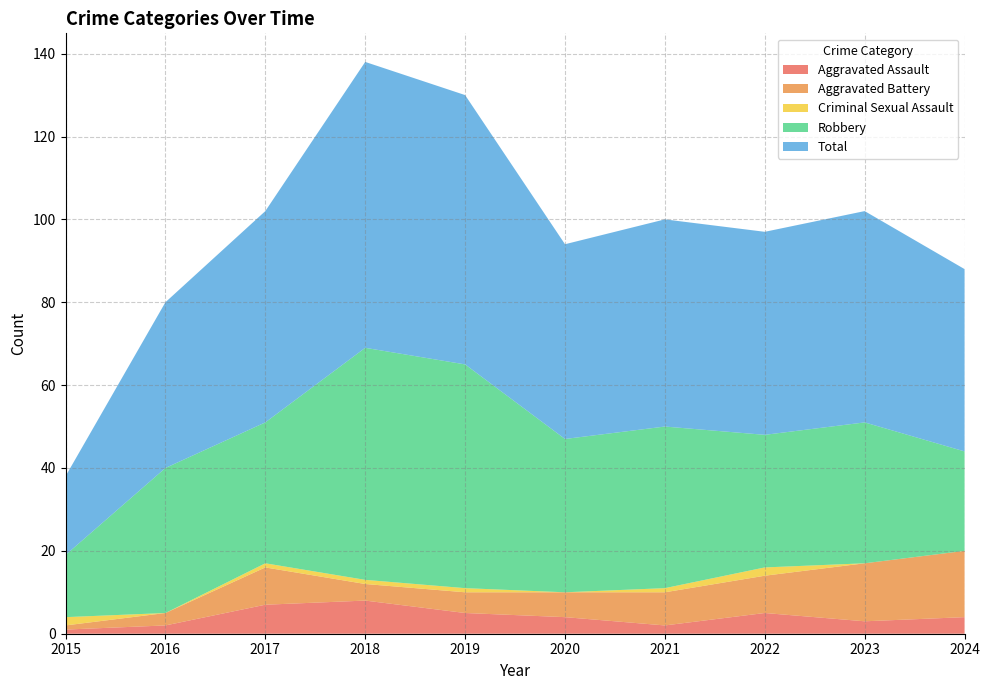

Reading right to left, transcribe all the data shown in this chart.

Aggravated Assault: 4	3	5	2	4	5	8	7	2	1
Aggravated Battery: 16	14	9	8	6	5	4	9	3	1
Criminal Sexual Assault: 0	0	2	1	0	1	1	1	0	2
Robbery: 24	34	32	39	37	54	56	34	35	15
Total: 44	51	49	50	47	65	69	51	40	19